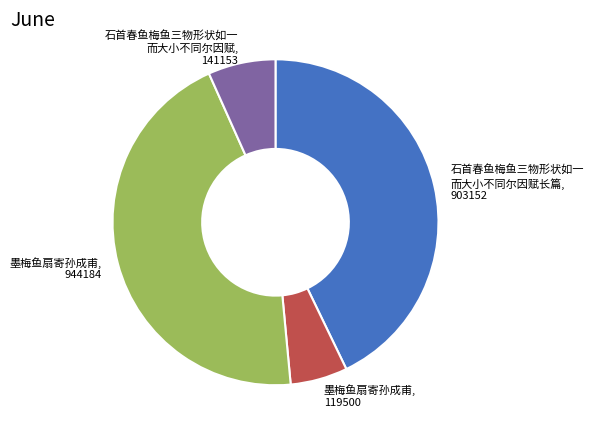

Does any single category account for the majority?

No